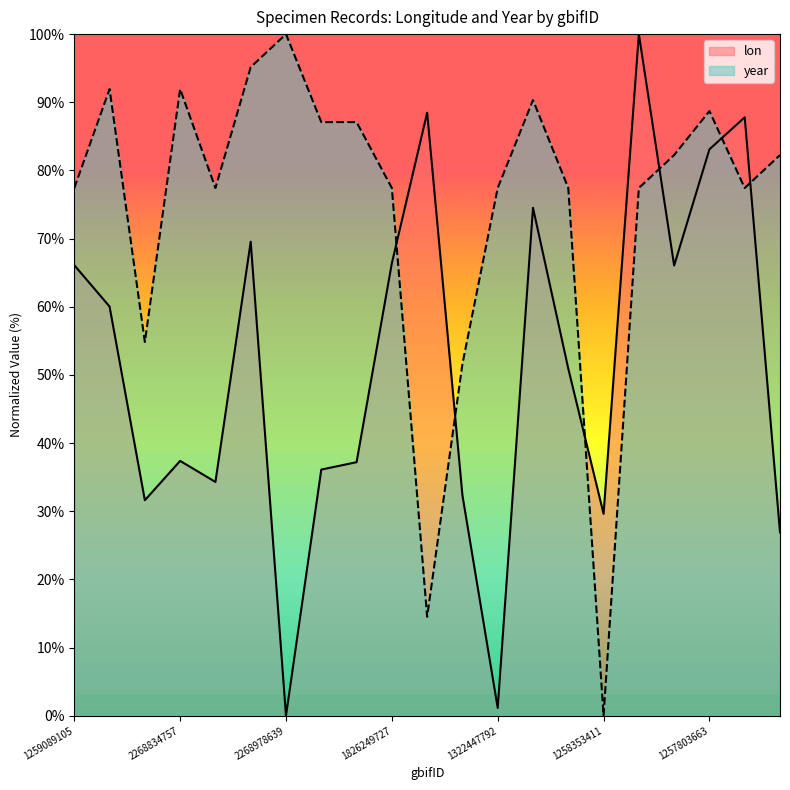

Where is the first local minimum for lon?

4061193085